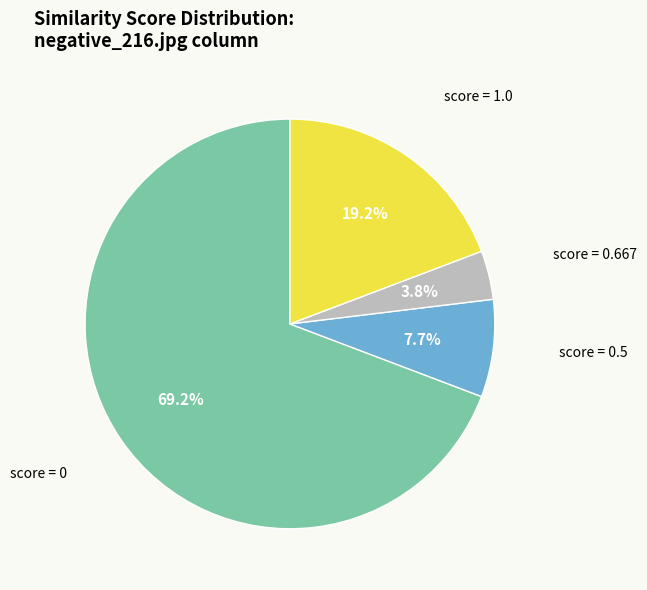

Does any single category account for the majority?

Yes